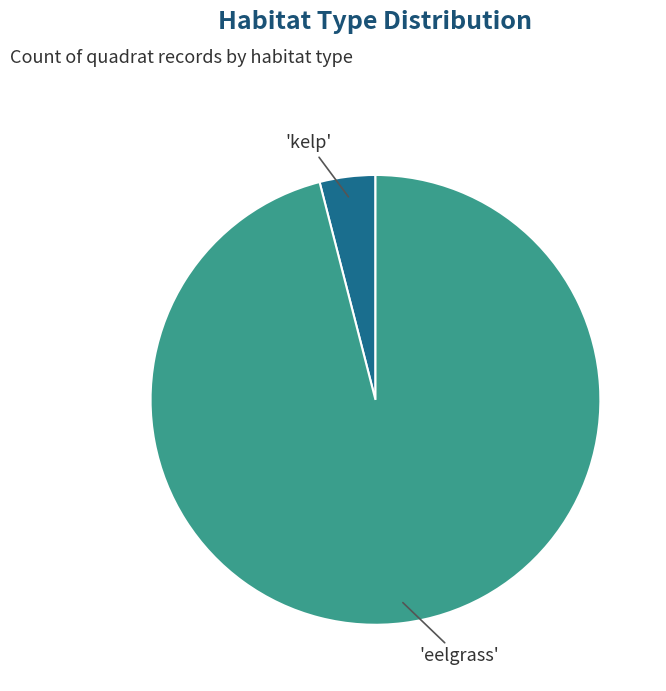

Is there any slice that represents more than half of the pie?

Yes